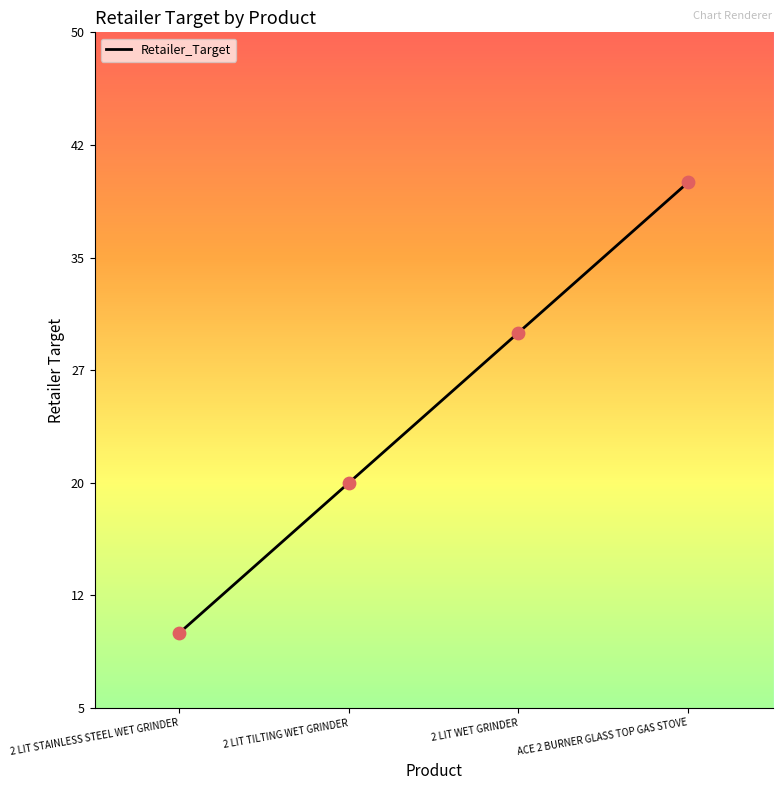

Between 2 LIT WET GRINDER and ACE 2 BURNER GLASS TOP GAS STOVE, which is larger?

ACE 2 BURNER GLASS TOP GAS STOVE